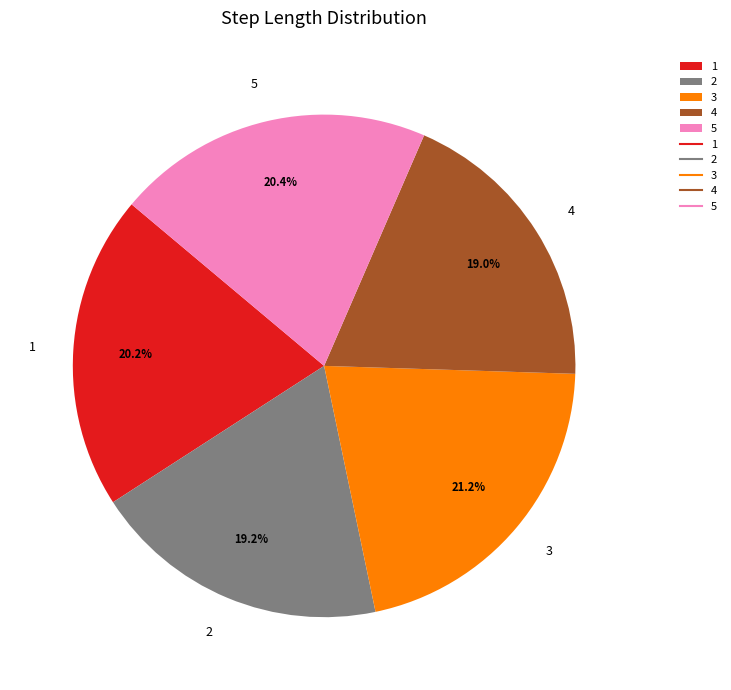

To the nearest percent, what percentage of the pie is 2?

19%